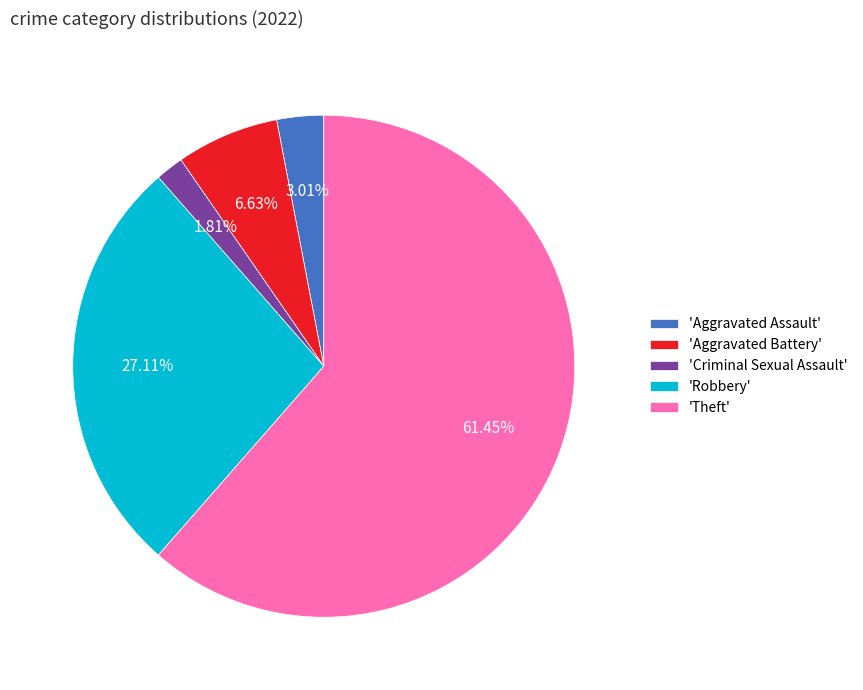

Approximately how many times larger is the value at 'Aggravated Battery' compared to 'Aggravated Assault'?

2.2